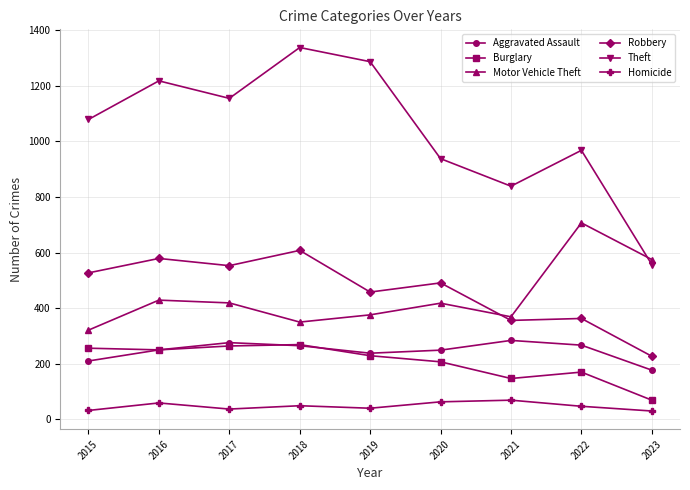

Is this an area chart (filled region under the line)?

No